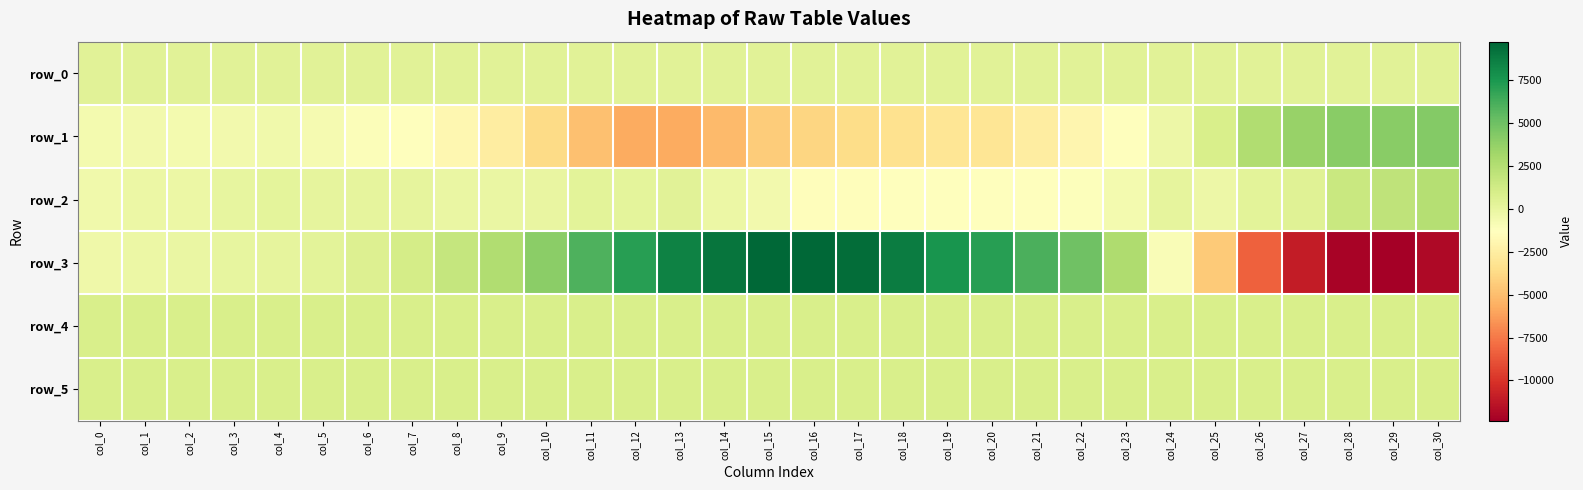

Which series has the largest total across all categories?

row_3